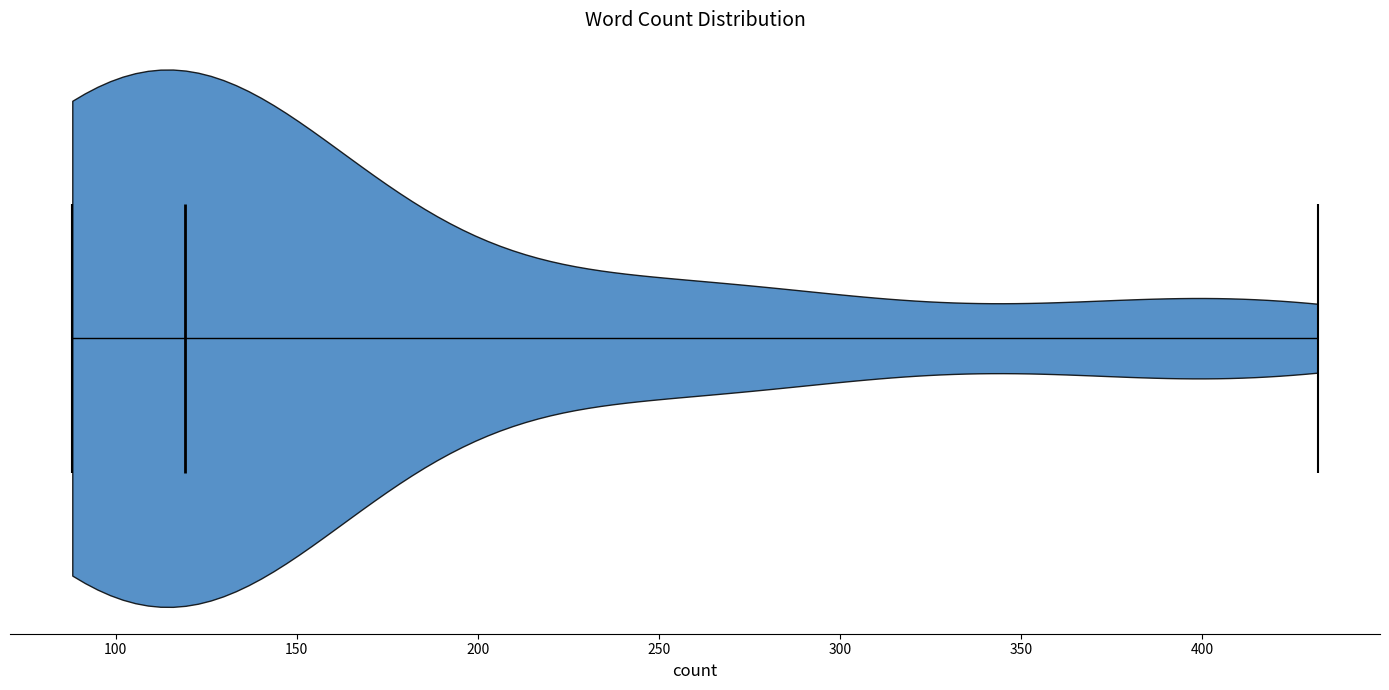

Read this violin plot against the x-axis: where its median line is, and the lowest and highest points the violin reaches. The values are not printed on the chart, so give them approximately, as read against the axis.

median line 120, lowest point 90, highest point 430